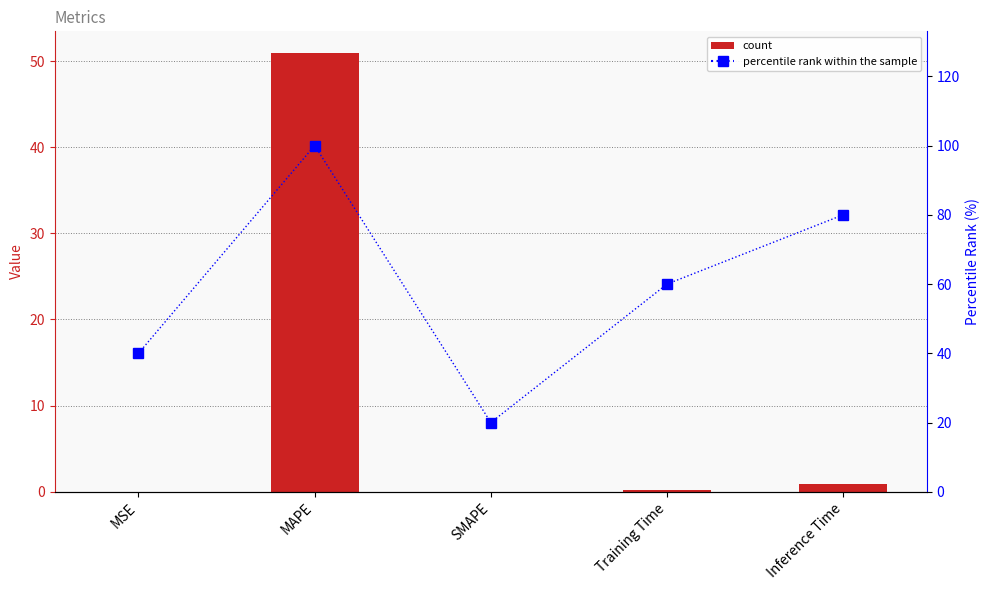

Which series has the widest spread of values?

percentile rank